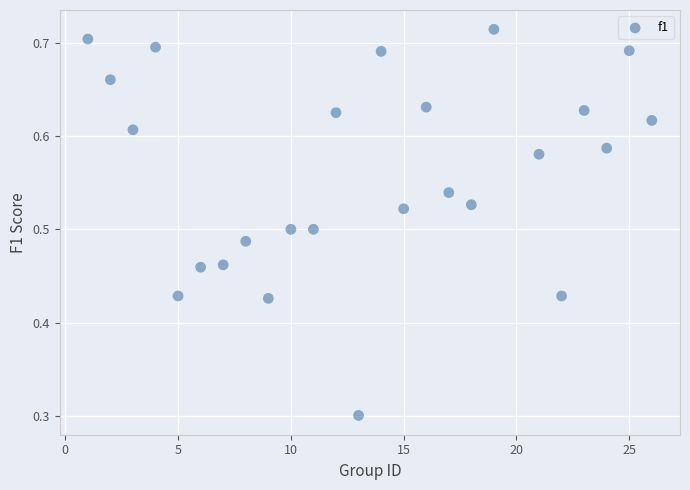

What Y value in the scatter plot is closest to 0?

0.3